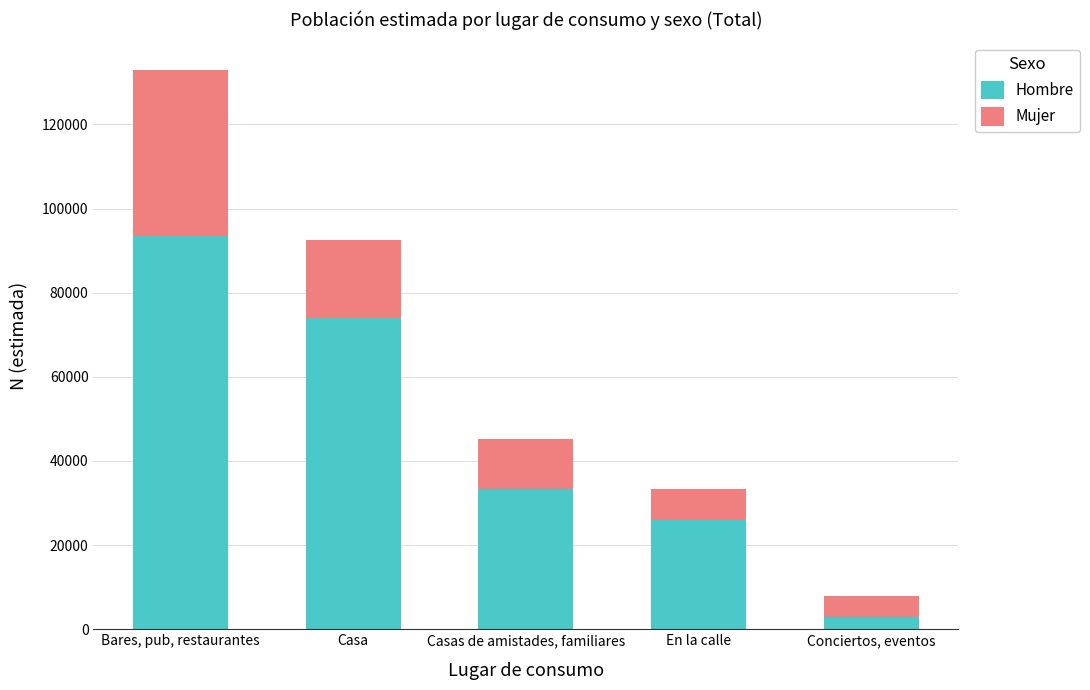

The value of Hombre at Conciertos, eventos is 2971. True or false?

True